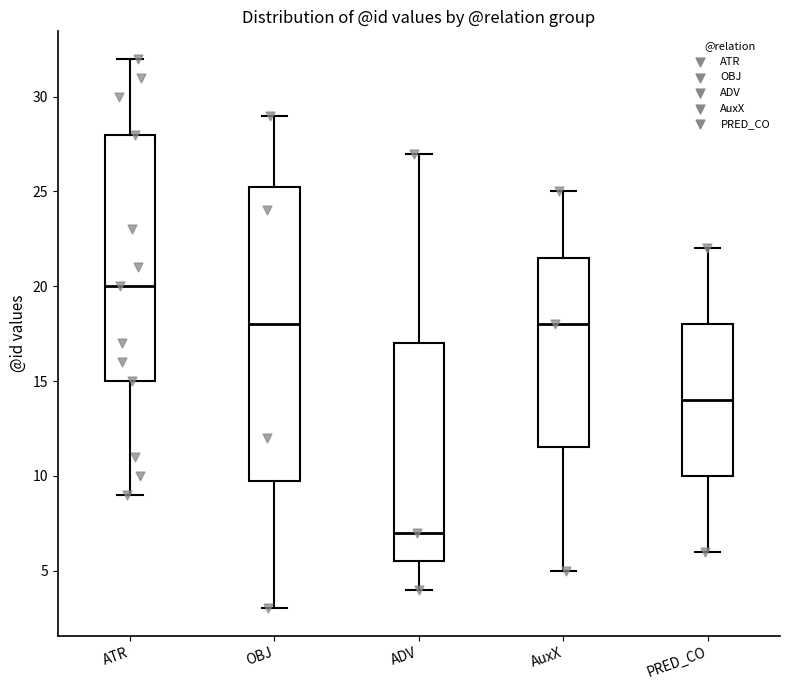

Reading left to right, read every box against the y-axis: the position of its median line, the range the box covers, and the ends of its whiskers. The values are not printed on the chart, so give them approximately, as read against the axis.

ATR: median 20.0, box 15.0 to 28.0, whiskers 9.0 to 32.0
OBJ: median 18.0, box 10.0 to 25.5, whiskers 3.0 to 29.0
ADV: median 7.0, box 5.5 to 17.0, whiskers 4.0 to 27.0
AuxX: median 18.0, box 11.5 to 21.5, whiskers 5.0 to 25.0
PRED_CO: median 14.0, box 10.0 to 18.0, whiskers 6.0 to 22.0